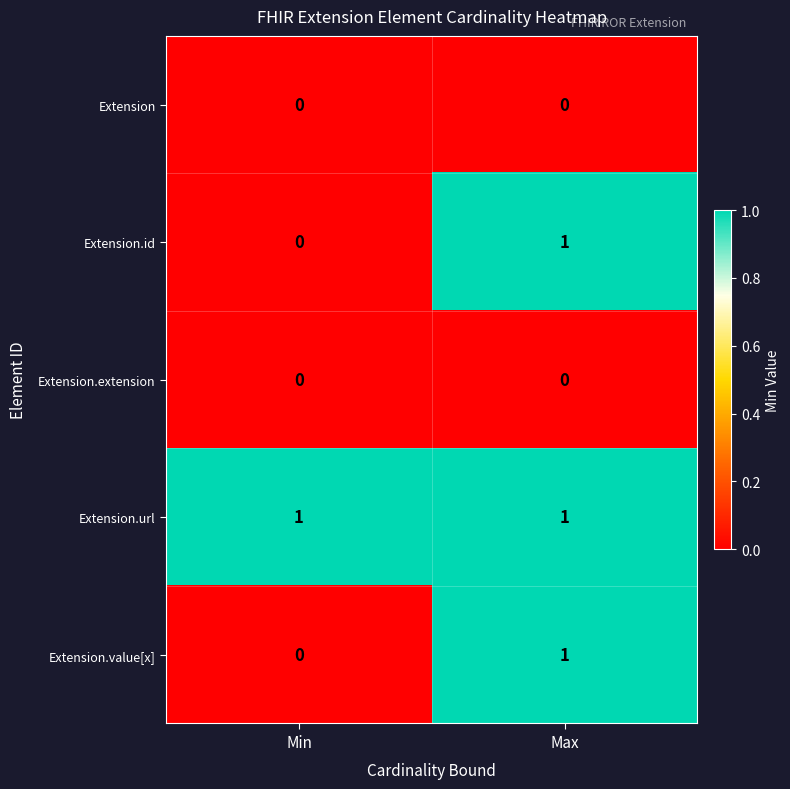

Rank the categories by Extension.value[x] value from highest to lowest.

Max, Min